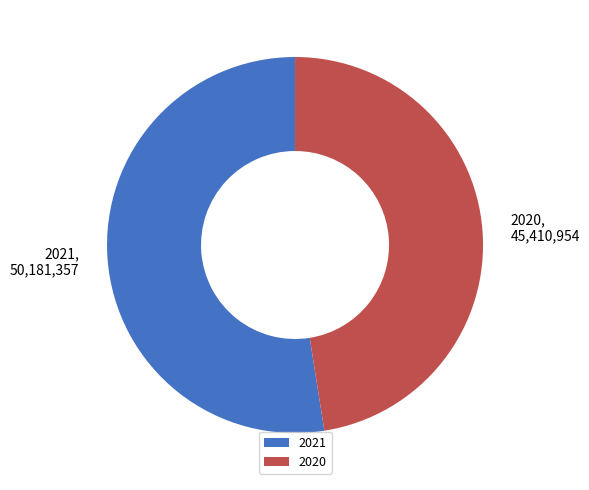

The 2020 slice represents 48% of the pie. True or false?

True